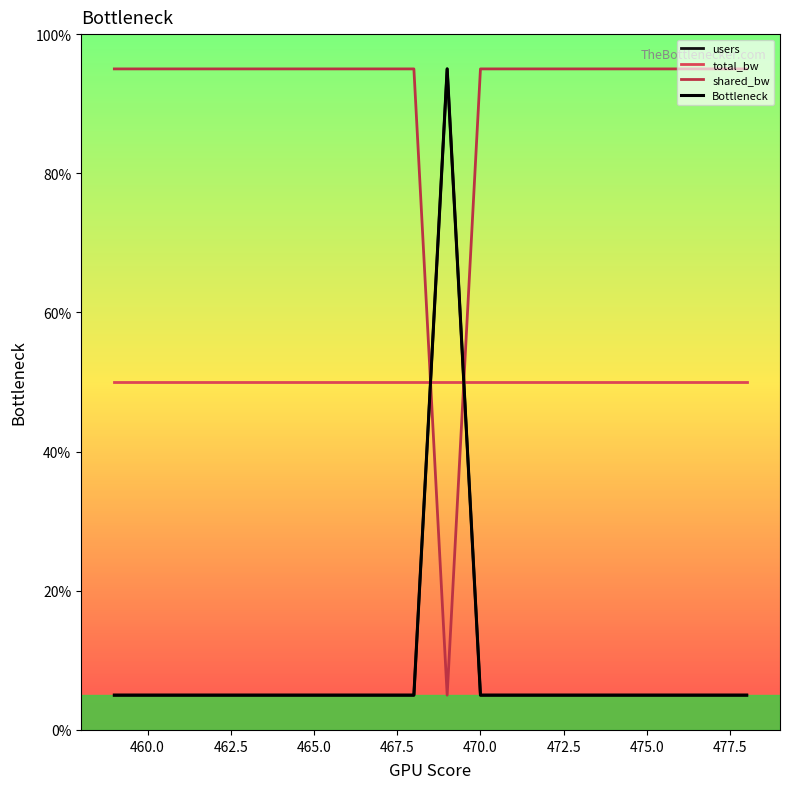

Does the chart display data point markers on the line(s)?

No